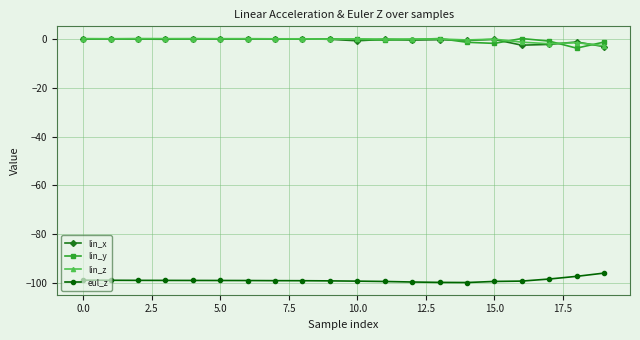

What is the lowest value of the lin_y series?

-3.8